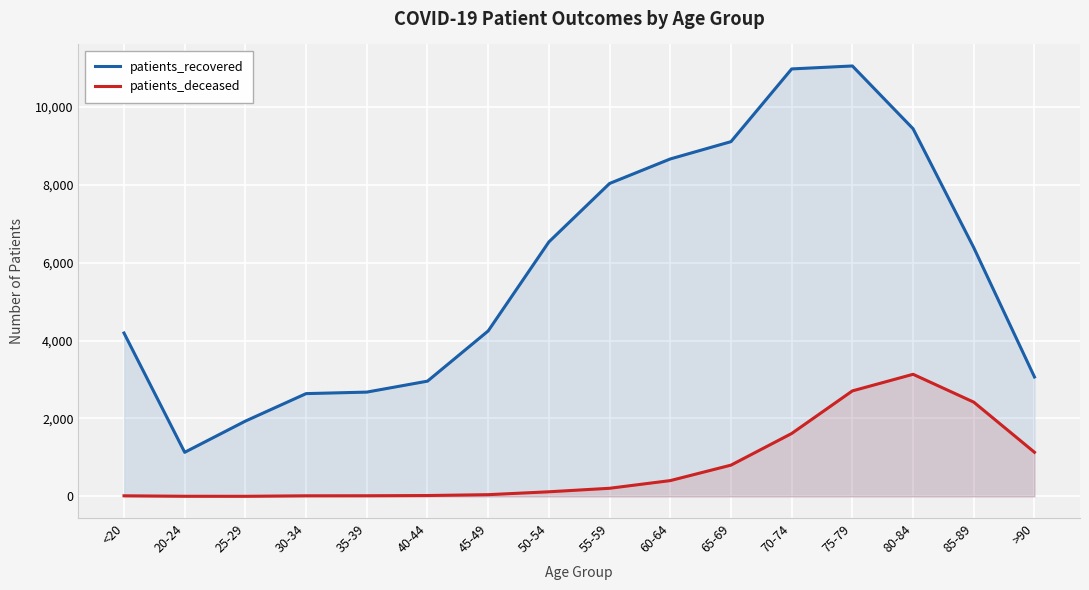

What position from the left is 65-69?

11